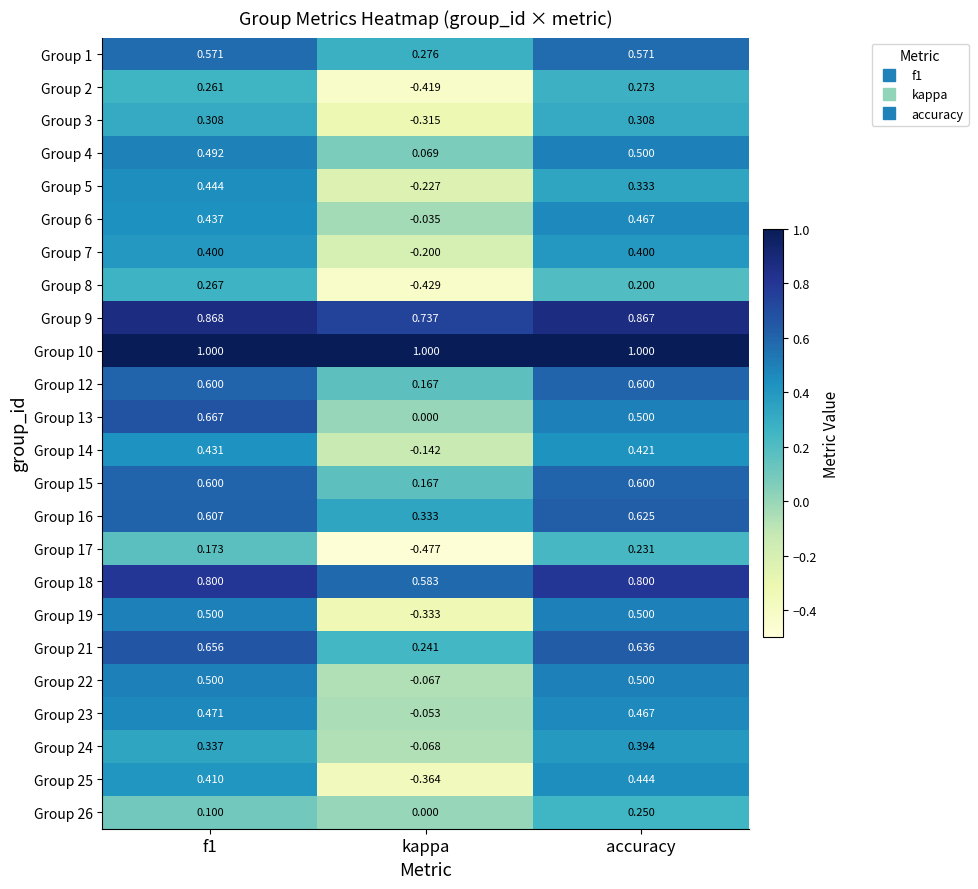

What is the total value across all series at kappa?

0.4